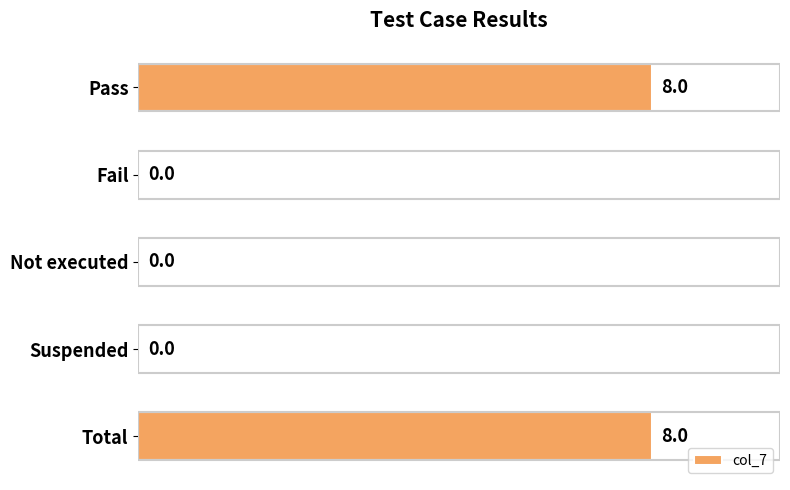

True or false: the data shows 0 at Not executed.

True